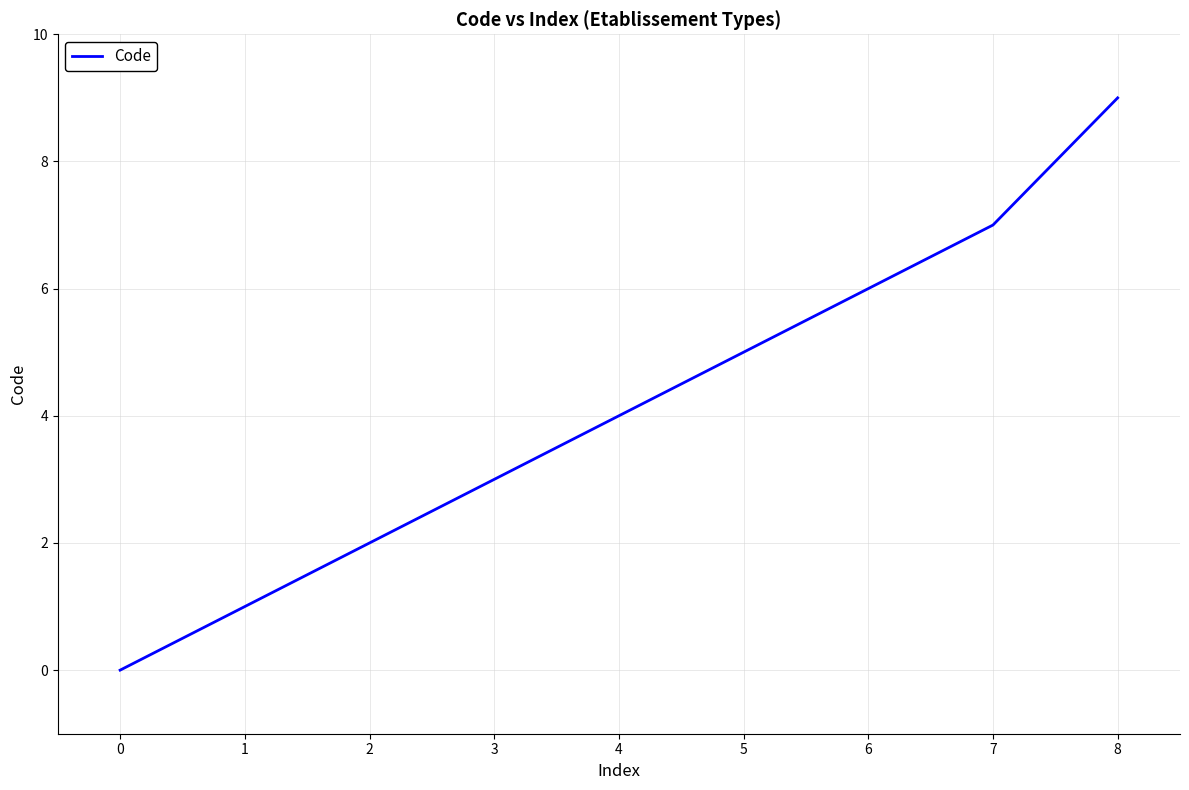

The value at 0 is -4. True or false?

False